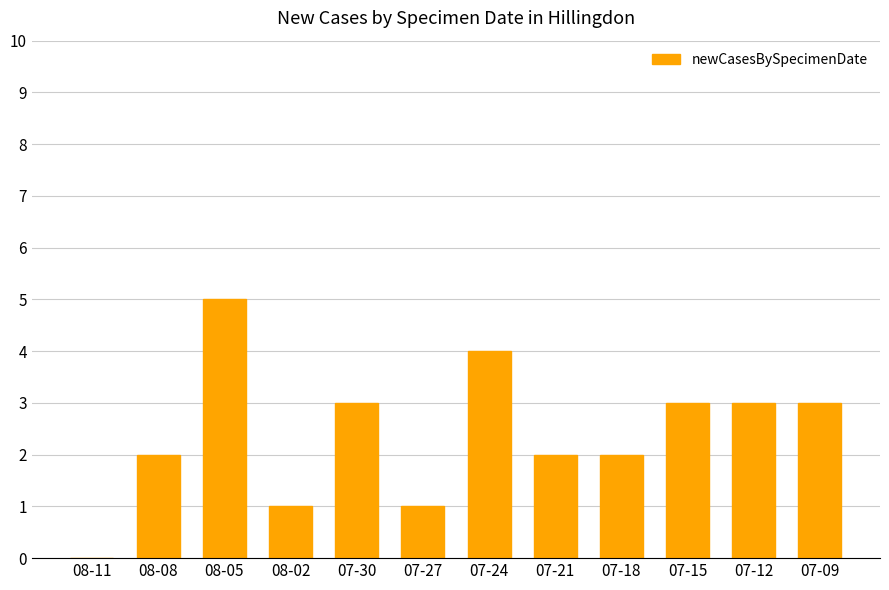

How many categories are shown in the chart?

12